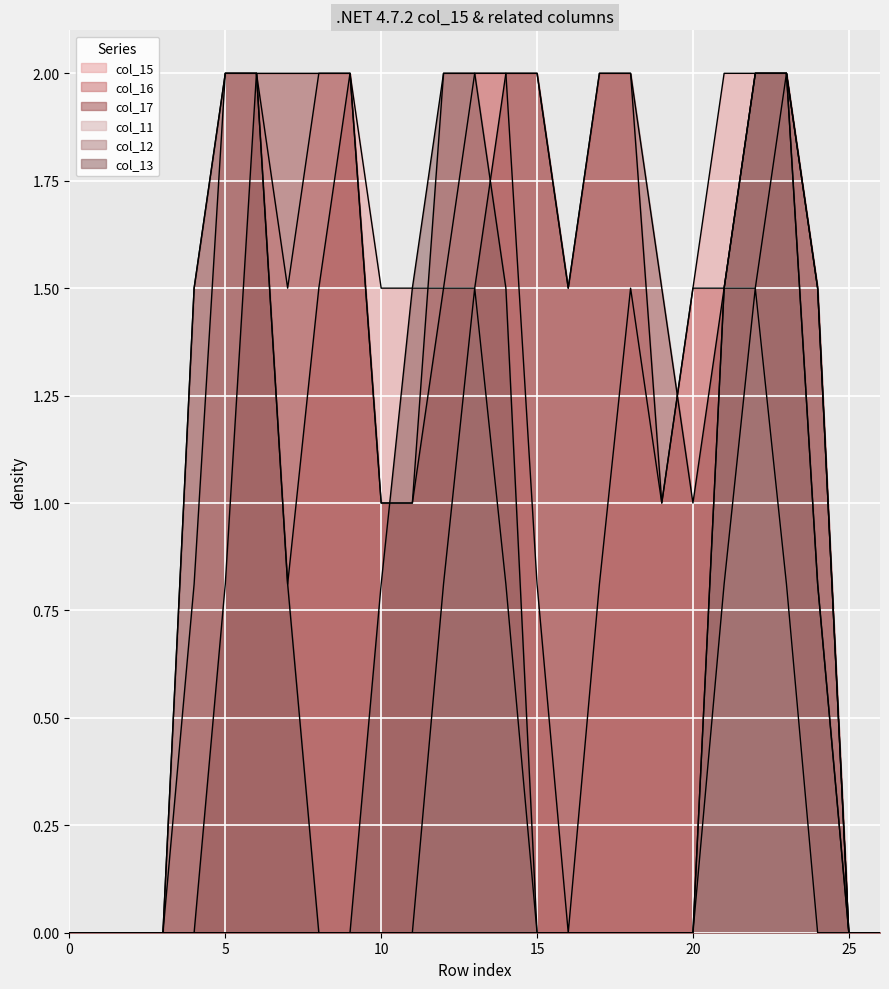

Which has a higher value, 17 or 16?

17